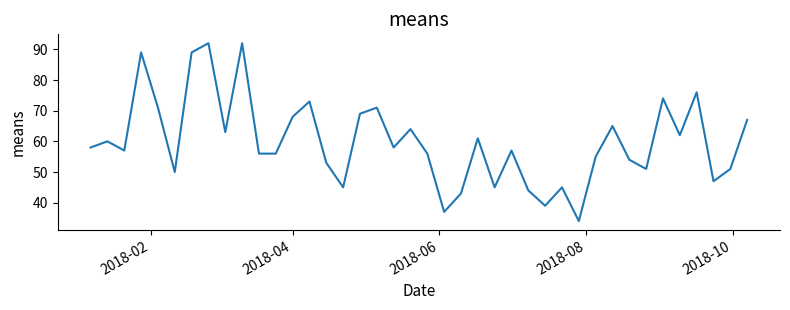

What is the difference between the maximum and minimum values?

58